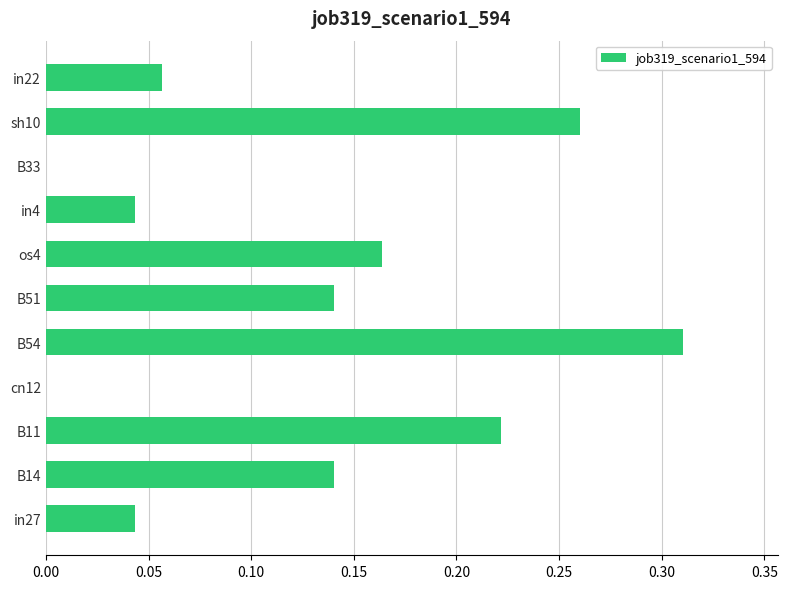

Between in22 and sh10, which is larger?

sh10